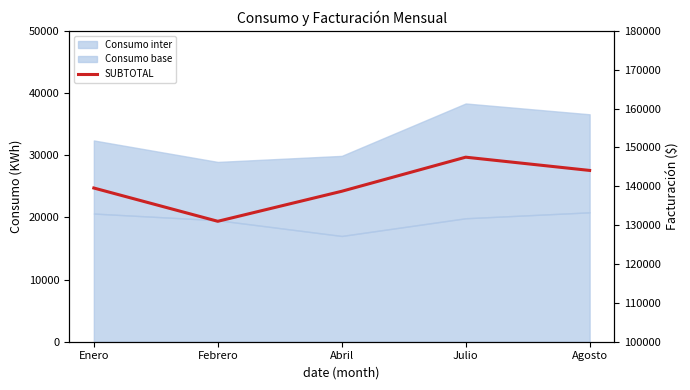

Where is the data nearest to the value 139243?

Enero